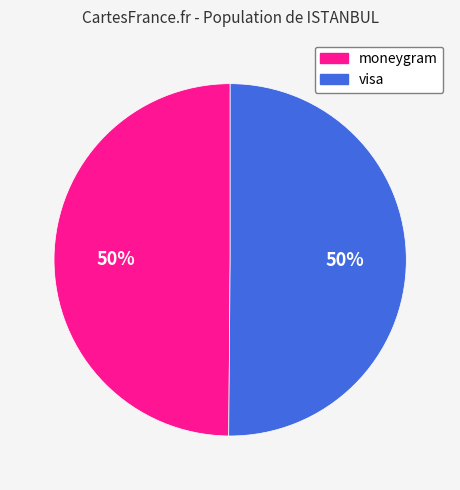

How many segments does this pie chart have?

2